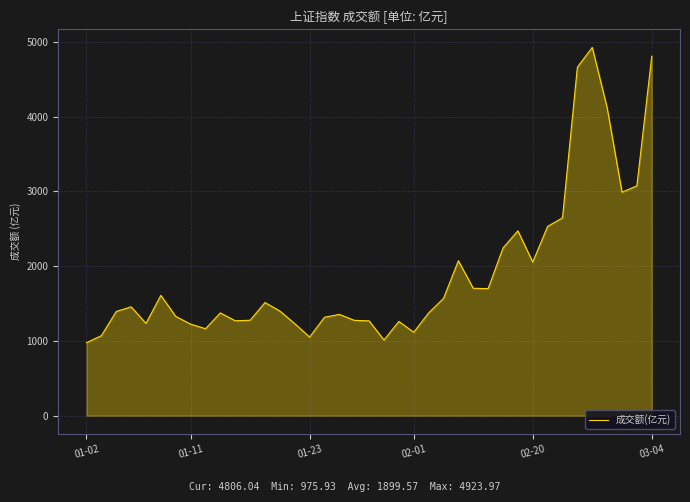

Count the number of data series in this chart.

1